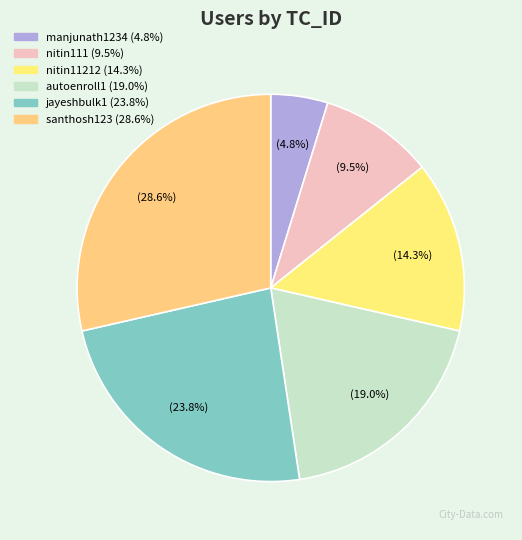

The santhosh123 slice represents 29% of the pie. True or false?

True